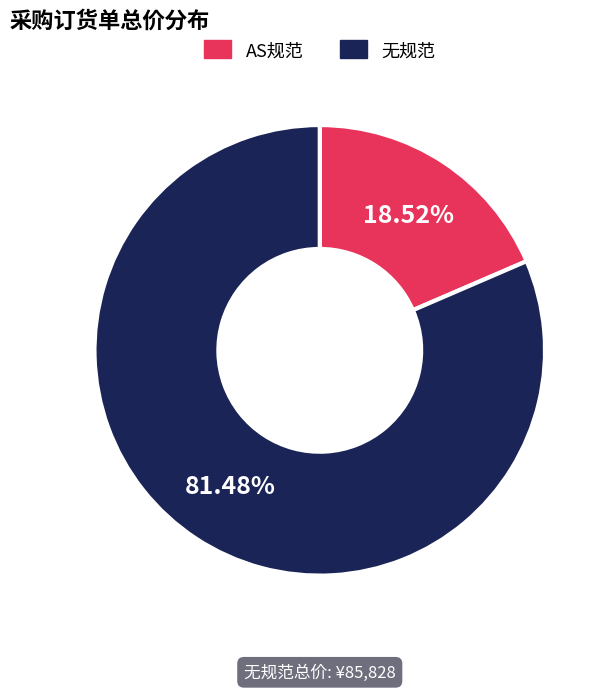

Is there any slice that represents more than half of the pie?

Yes